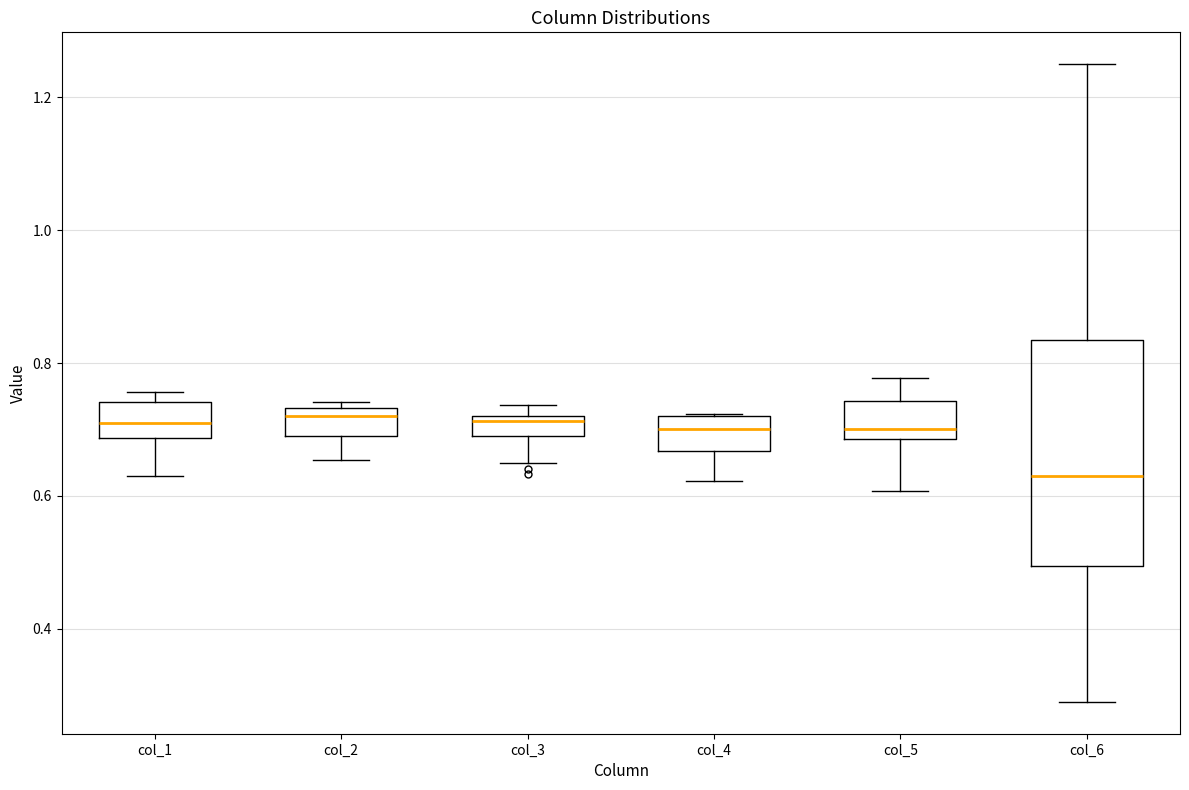

Reading left to right, transcribe this box plot: for each box, give where its median line is, the range the box spans, and where its two whiskers end, as read against the y-axis. The values are not printed on the chart, so give them approximately, as read against the axis.

col_1: median 0.70, box 0.68 to 0.74, whiskers 0.62 to 0.76
col_2: median 0.72, box 0.70 to 0.74, whiskers 0.66 to 0.74 (just above the box's upper edge)
col_3: median 0.72 (just below the box's upper edge), box 0.70 to 0.72, whiskers 0.64 to 0.74
col_4: median 0.70, box 0.66 to 0.72, whiskers 0.62 to 0.72
col_5: median 0.70, box 0.68 to 0.74, whiskers 0.60 to 0.78
col_6: median 0.64, box 0.50 to 0.84, whiskers 0.28 to 1.26